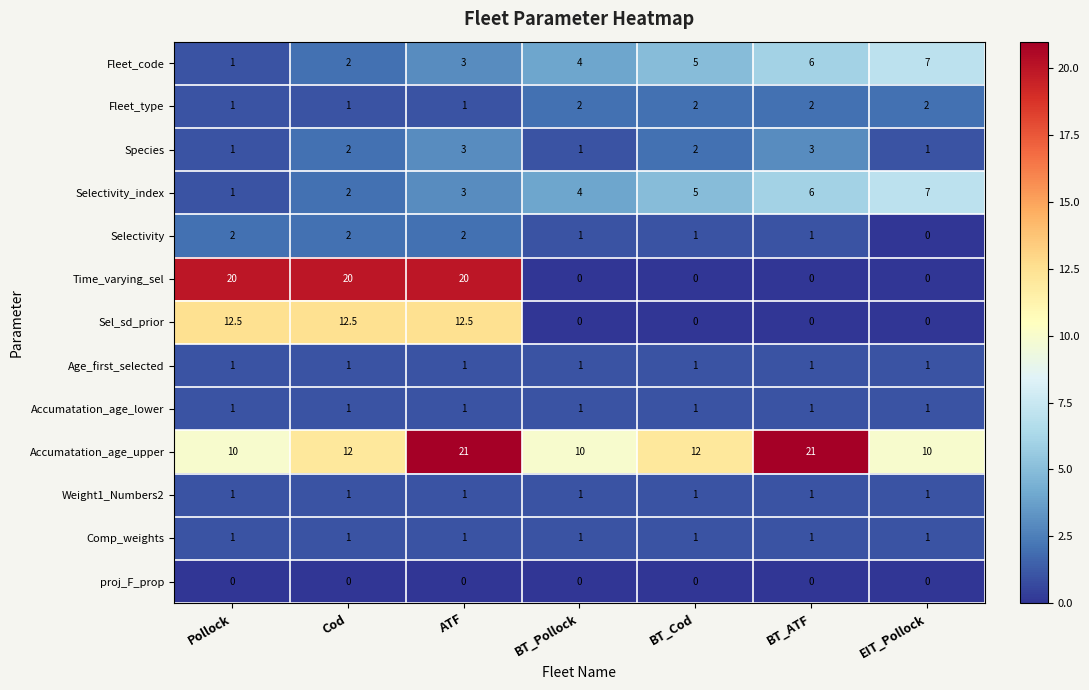

What is the maximum value shown in the chart?

21.0